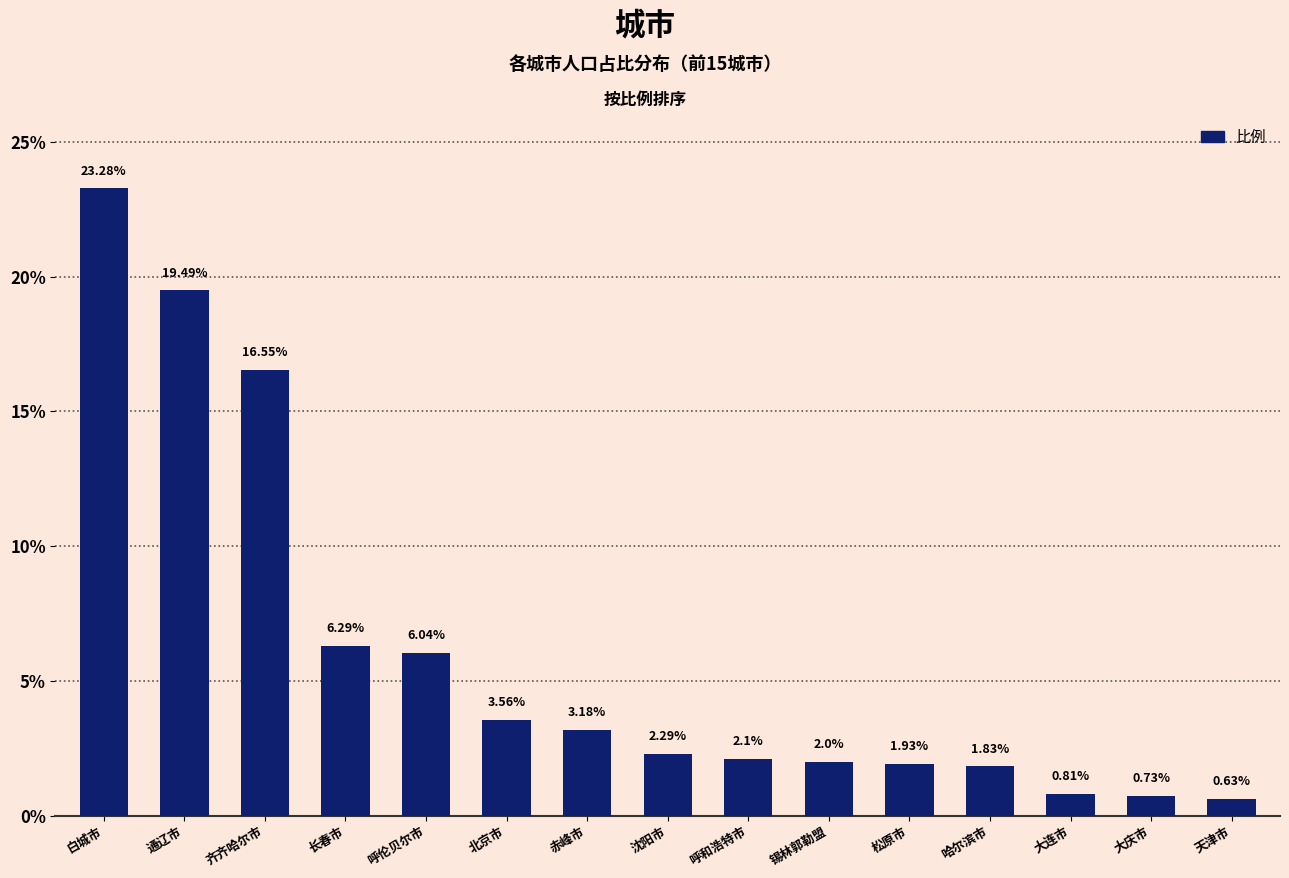

True or false: the data shows 2.3 at 沈阳市.

True